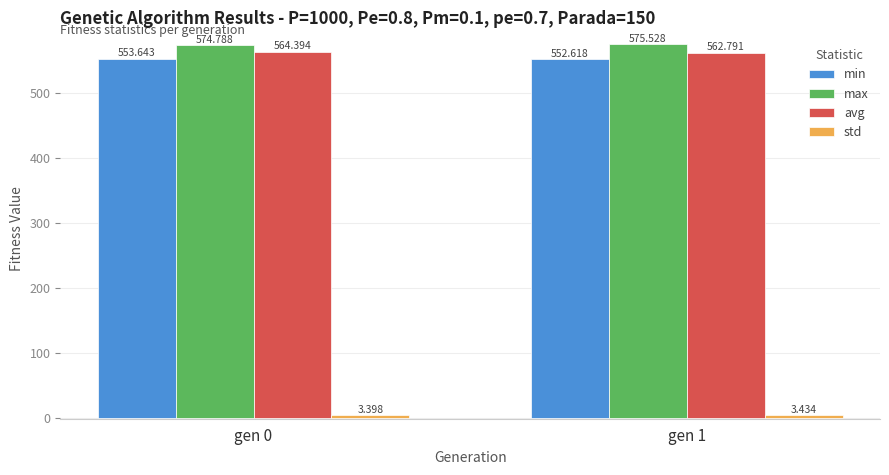

Which label corresponds to the smallest value in the chart?

gen 0